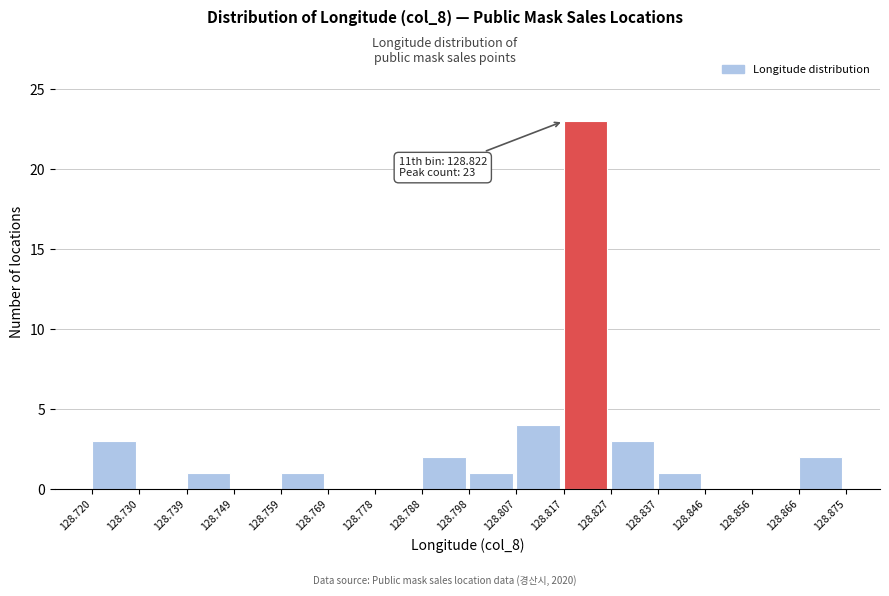

Over which range of the x-axis is the bar tallest?

128.817 to 128.827